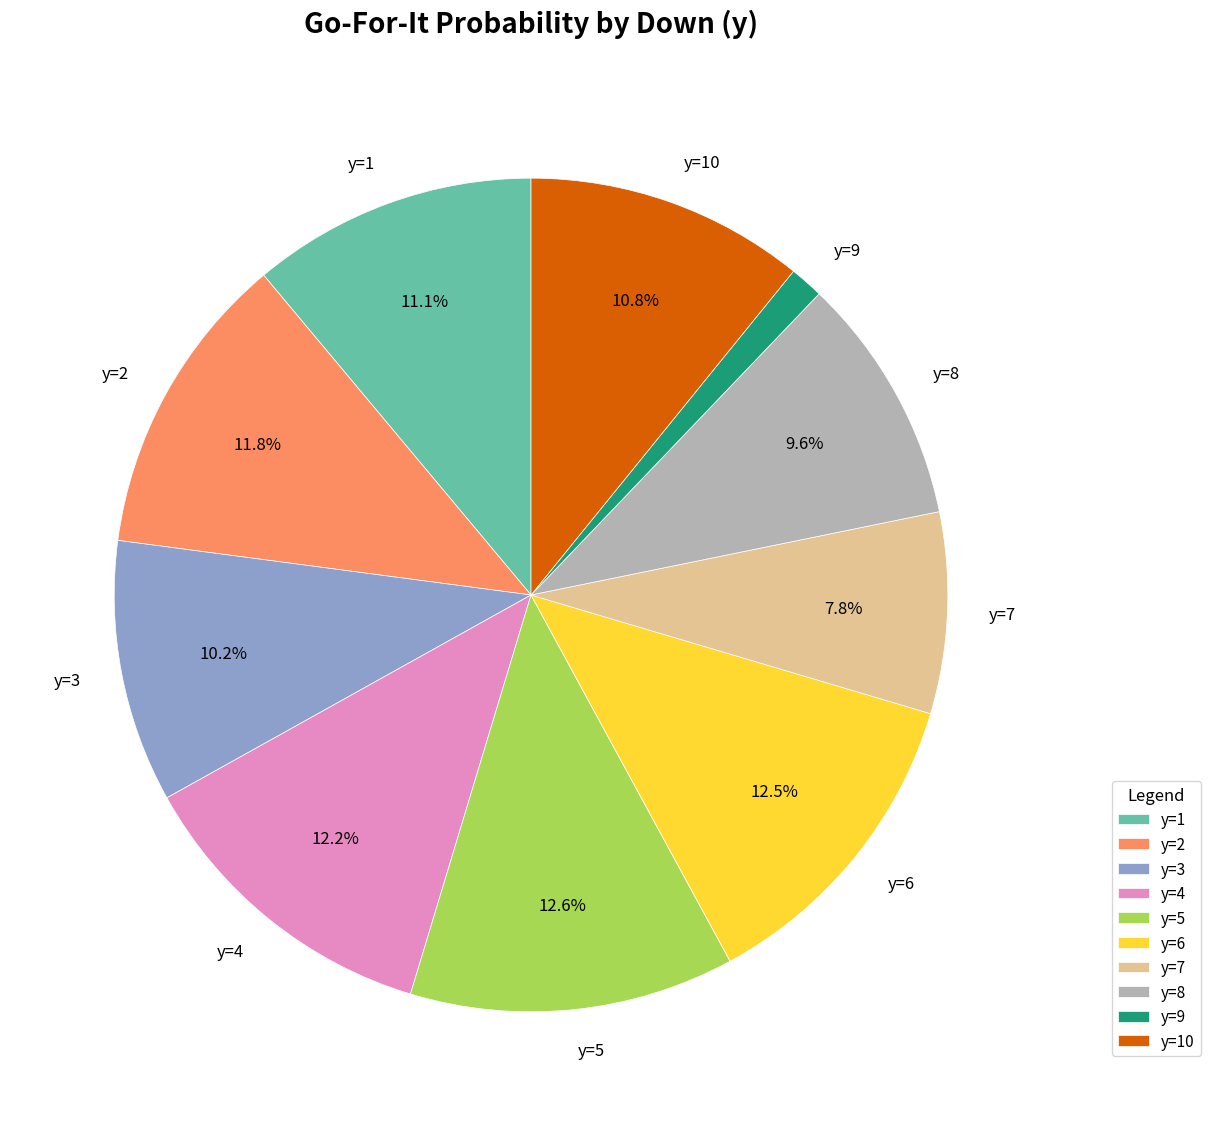

The y=7 slice represents 1% of the pie. True or false?

False